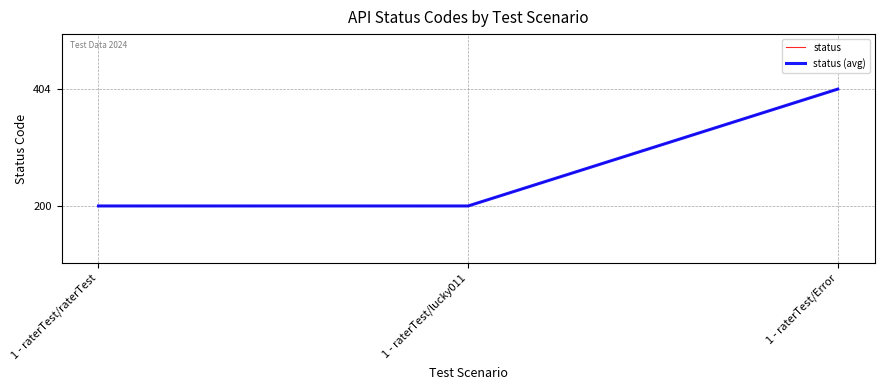

Which series has the largest total across all categories?

status